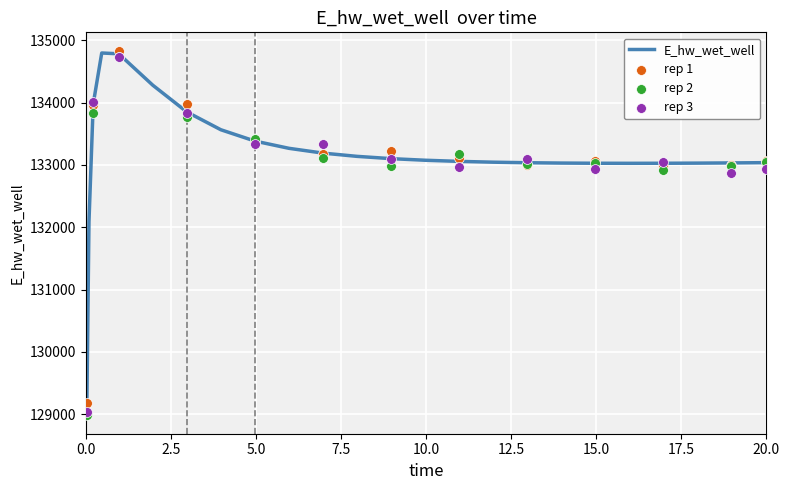

Between 11.96875 and 12.96875, which is larger?

11.96875